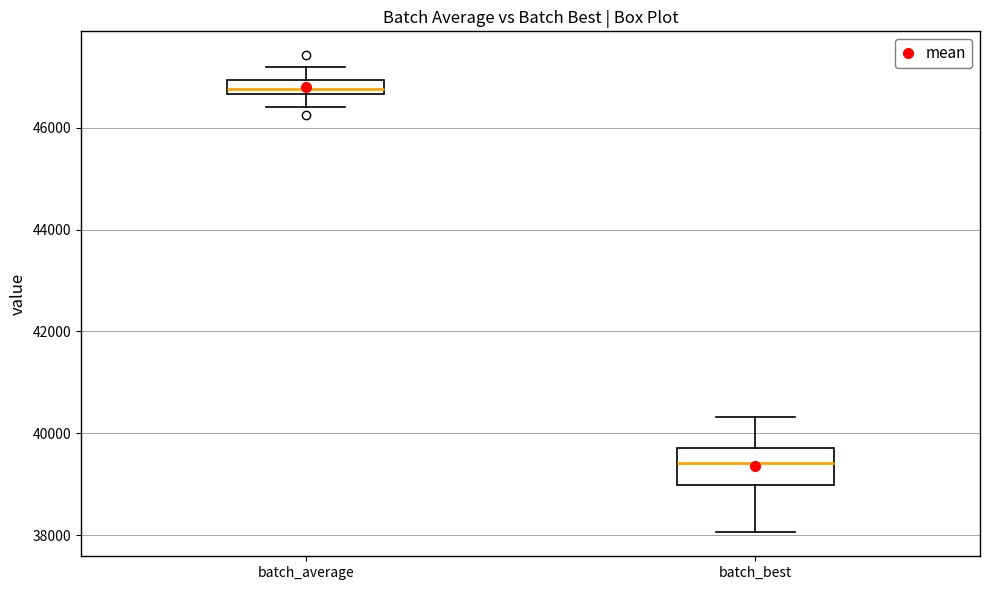

Comparing the boxes themselves (not the whiskers), which one is the tallest?

batch_best